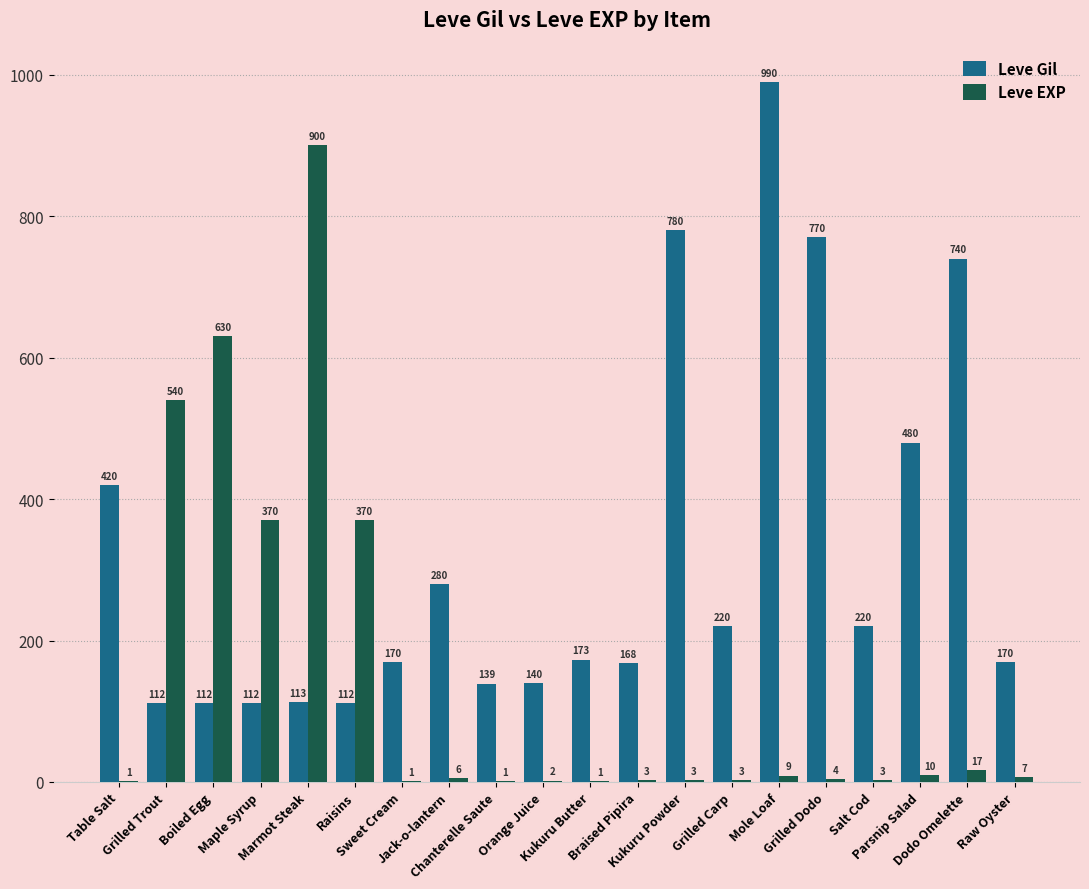

Where does the Leve EXP series first go above 6?

Grilled Trout